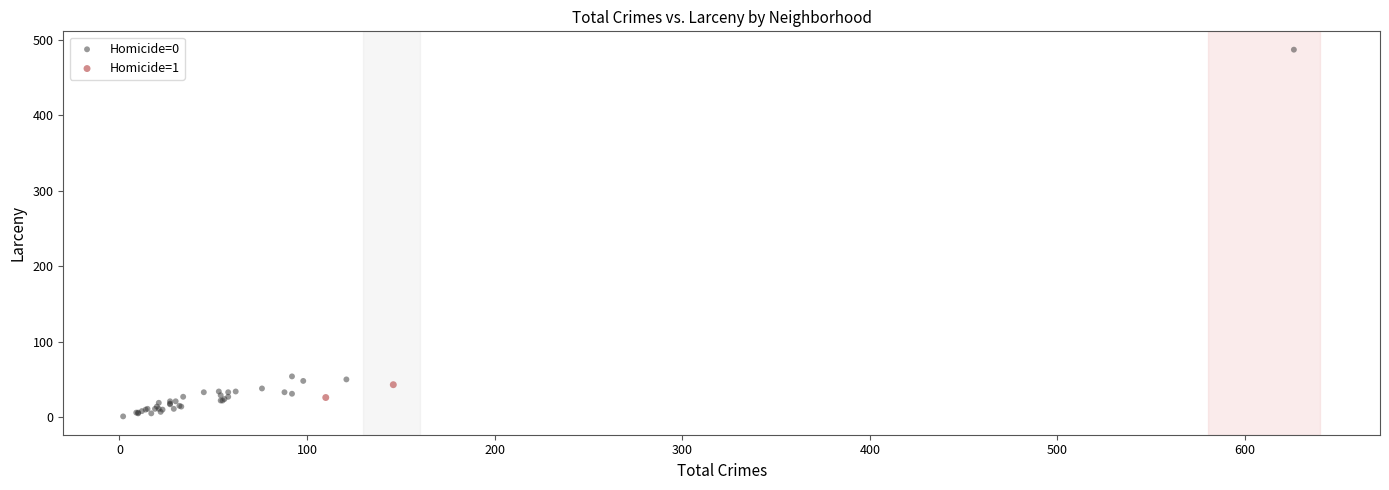

Which series contains the lowest Y value?

Homicide=0